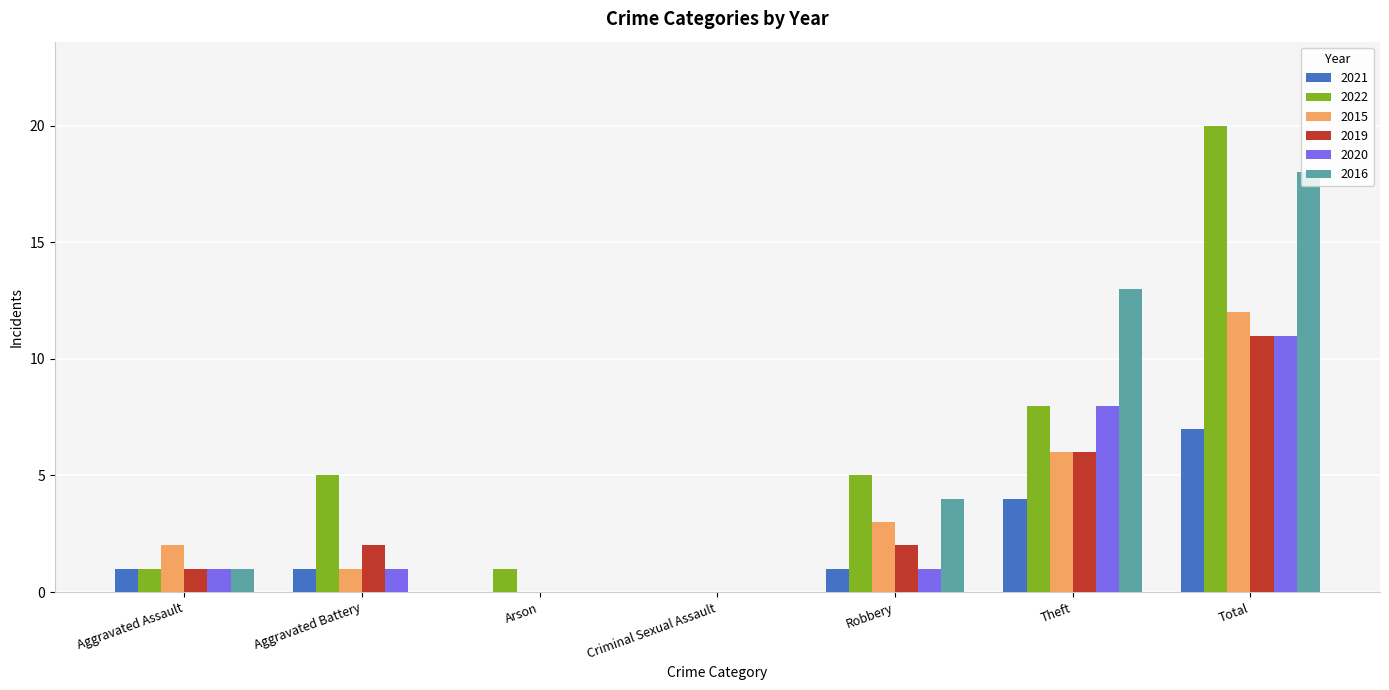

At which category is the sum across all series the highest?

Total